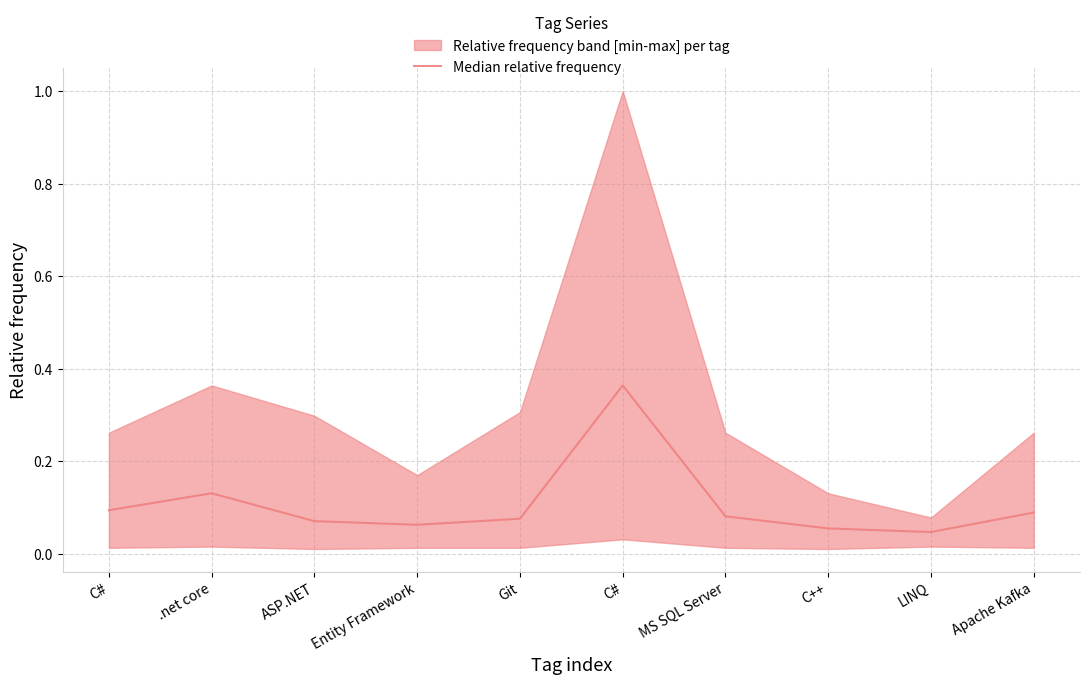

Does the chart display data point markers on the line(s)?

No